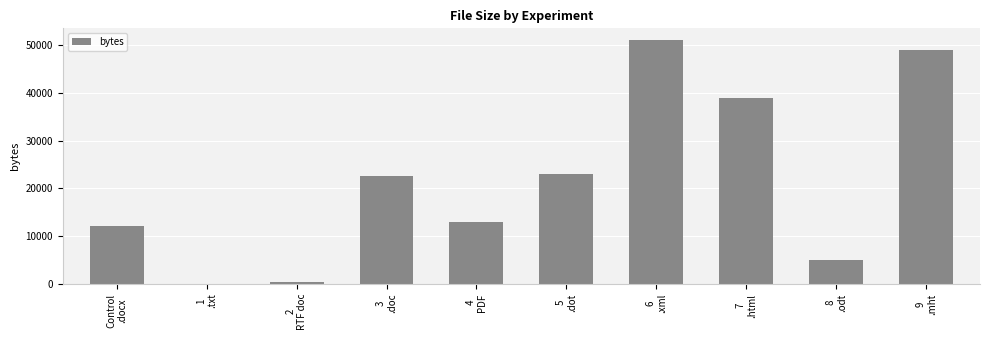

Is it true that the value at 9
.mht is 82166?

False